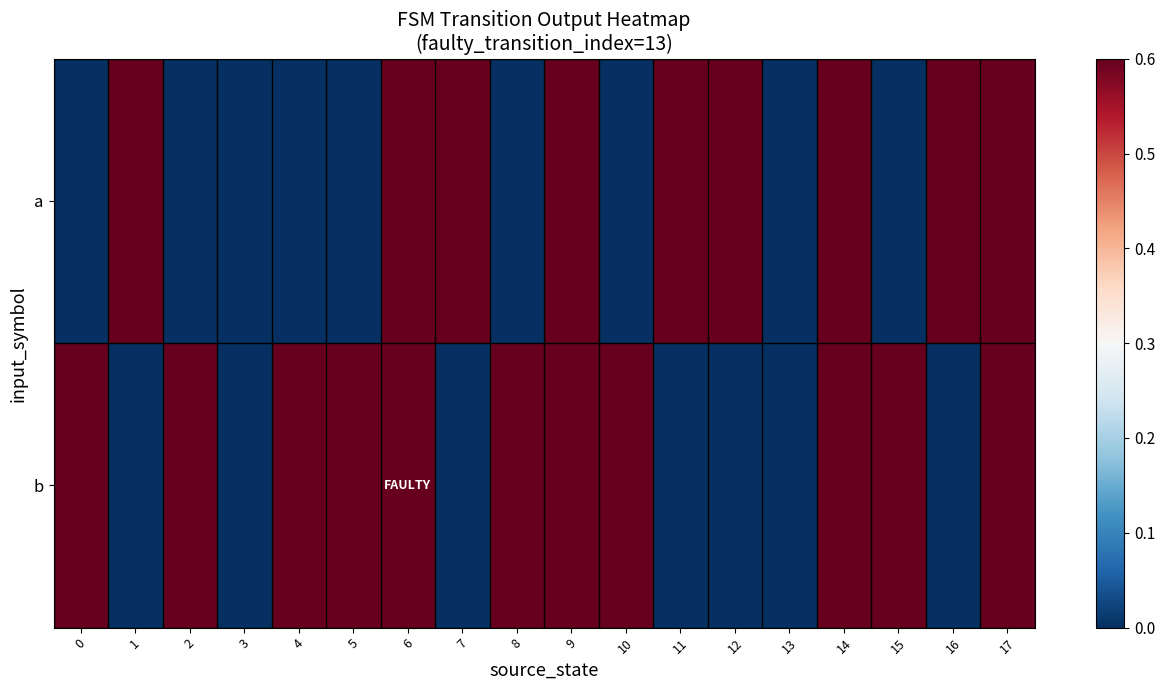

Which series has the largest total across all categories?

b